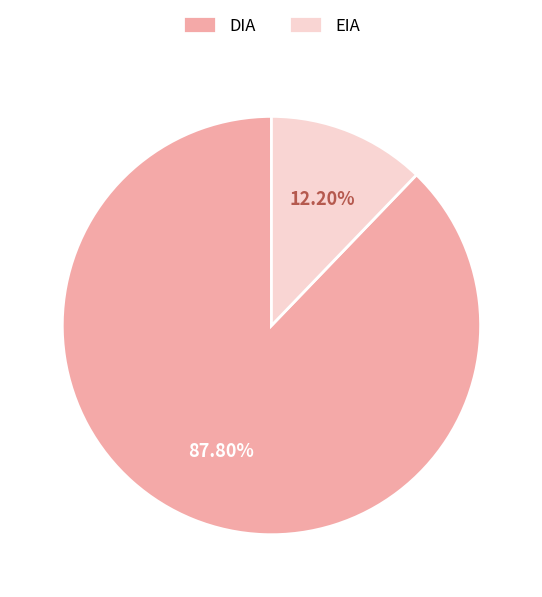

To the nearest percent, what is the difference between the EIA and DIA slice percentages?

76%